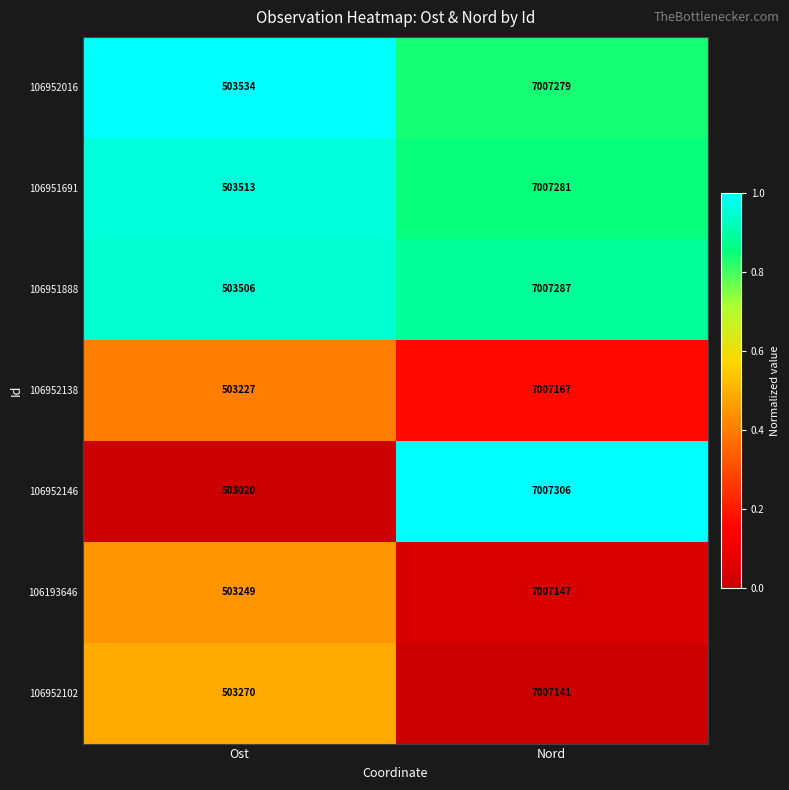

Which label corresponds to the largest value in the chart?

Nord